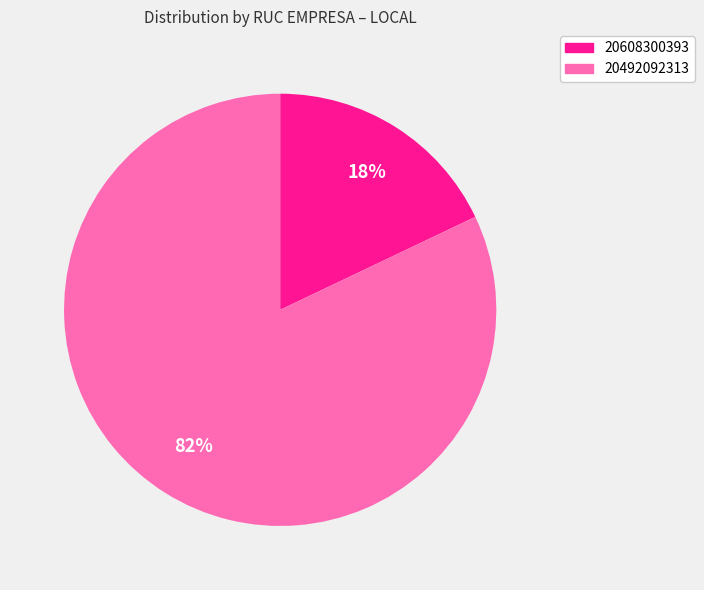

Which slice represents more than half of the pie?

20492092313